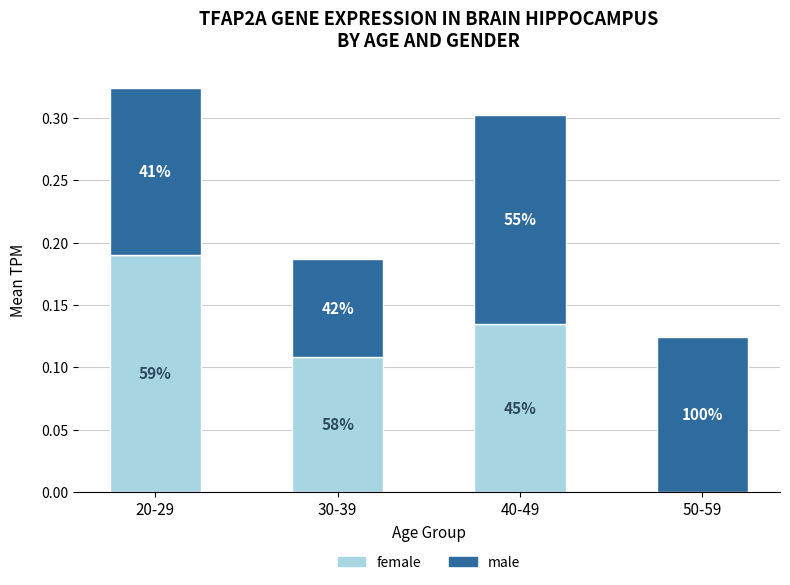

Rank the categories by female value from lowest to highest.

50-59, 30-39, 40-49, 20-29